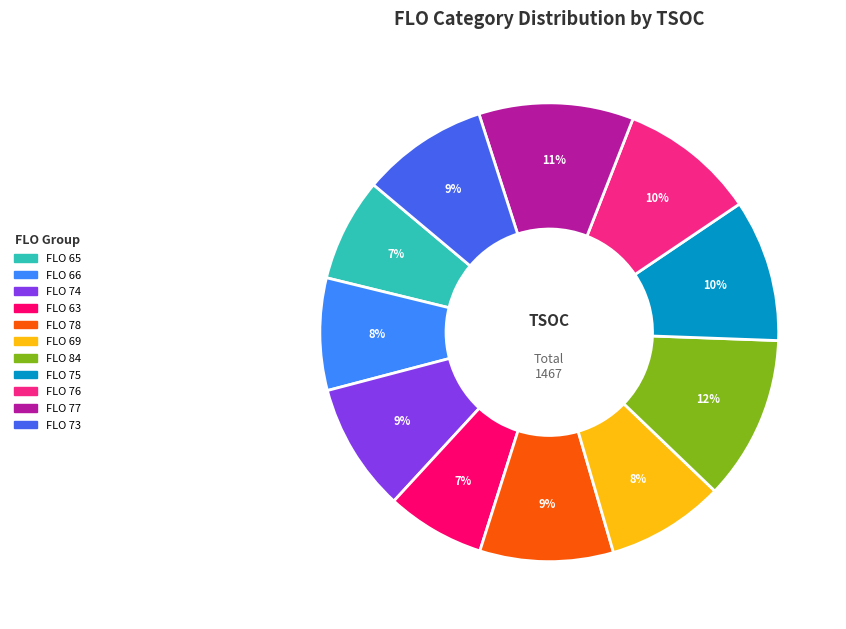

Which has a higher value, FLO 75 or FLO 78?

FLO 75